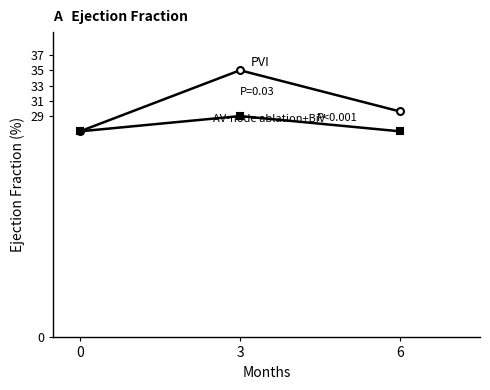

How many lines are shown in the chart?

2